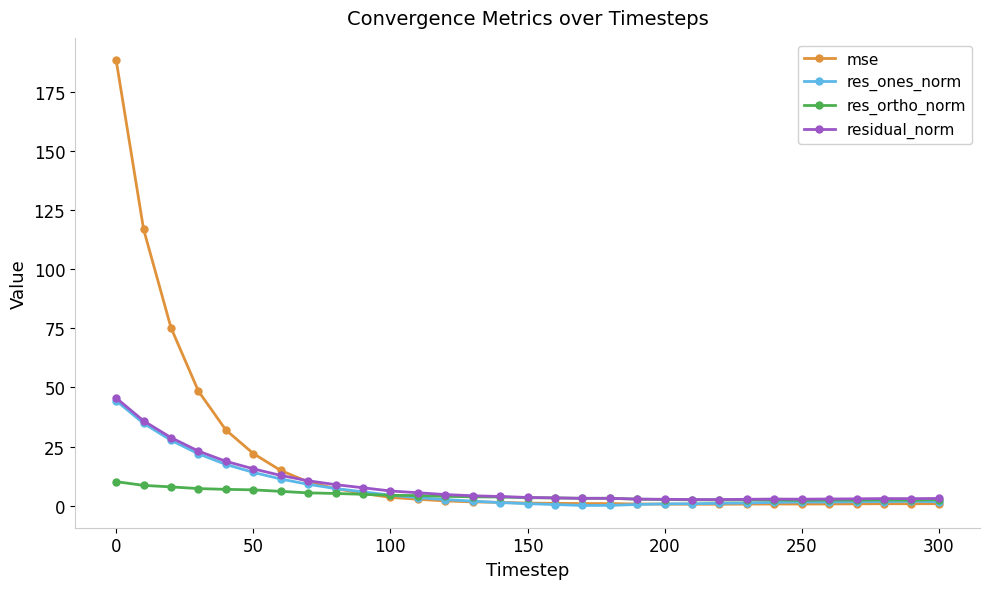

Which series has the largest total across all categories?

mse